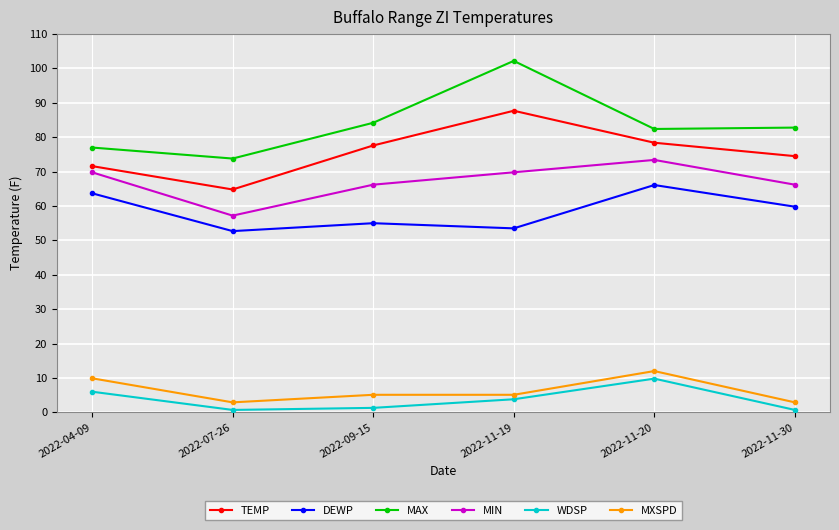

True or false: MXSPD and DEWP intersect in this chart.

False